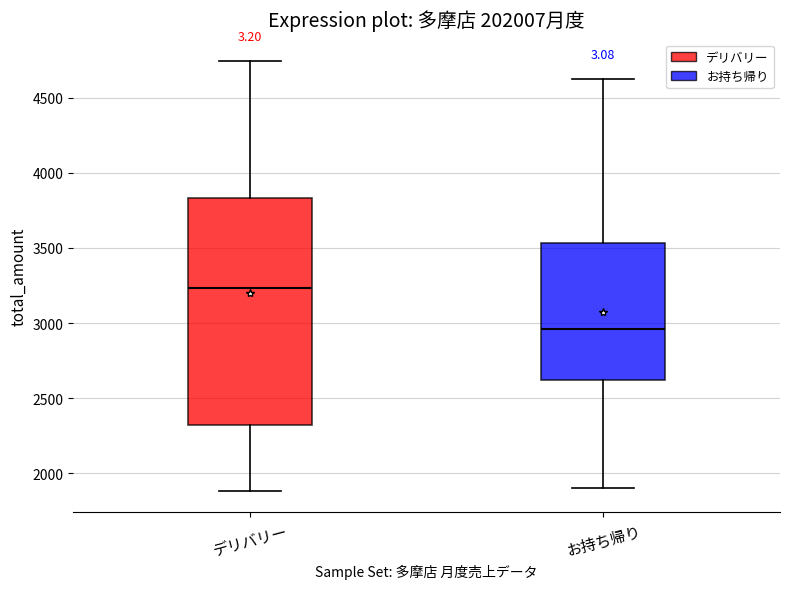

Reading left to right, read every box against the y-axis: the position of its median line, the range the box covers, and the ends of its whiskers. The values are not printed on the chart, so give them approximately, as read against the axis.

デリバリー: median 3250, box 2300 to 3850, whiskers 1900 to 4750
お持ち帰り: median 2950, box 2600 to 3550, whiskers 1900 to 4600